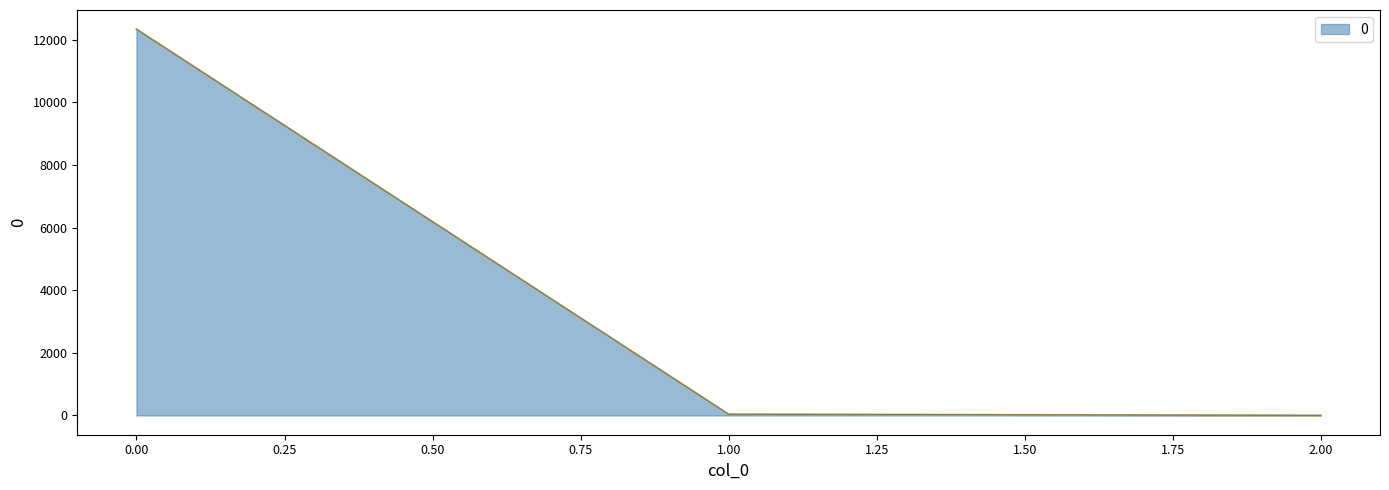

What is the difference between the maximum and minimum values?

12337.5